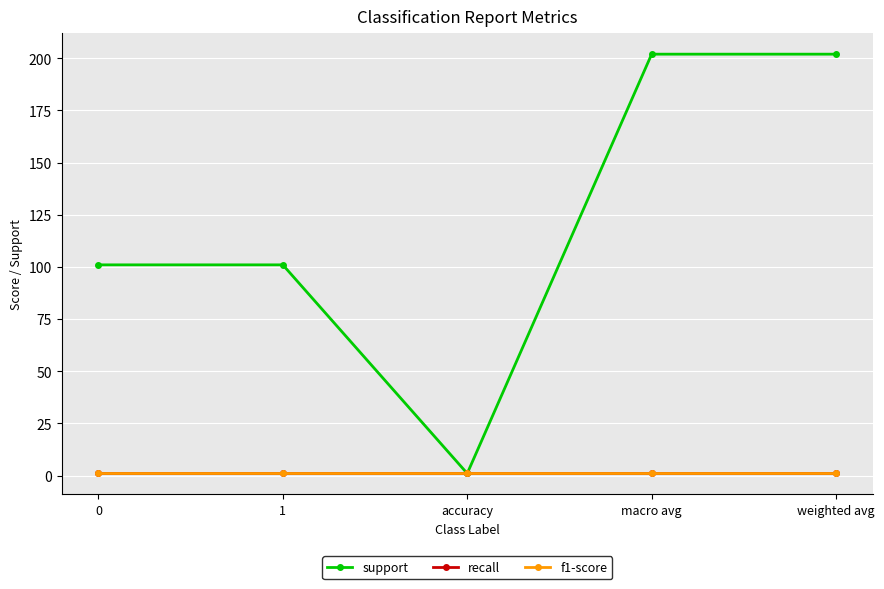

Reading left to right, transcribe all the data shown in this chart.

support: 0=101	1=101	accuracy=1	macro avg=202	weighted avg=202
recall: 0=1	1=1	accuracy=1	macro avg=1	weighted avg=1
f1-score: 0=1	1=1	accuracy=1	macro avg=1	weighted avg=1